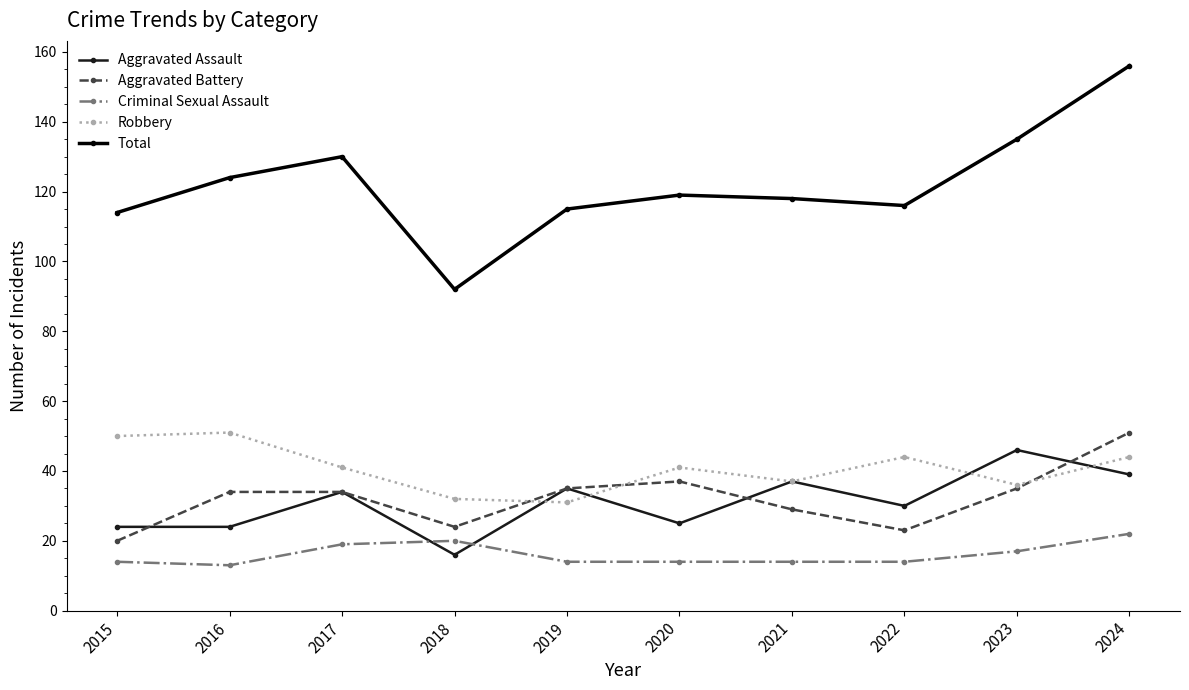

Read the Aggravated Assault value at 2021, to the nearest 5.

35